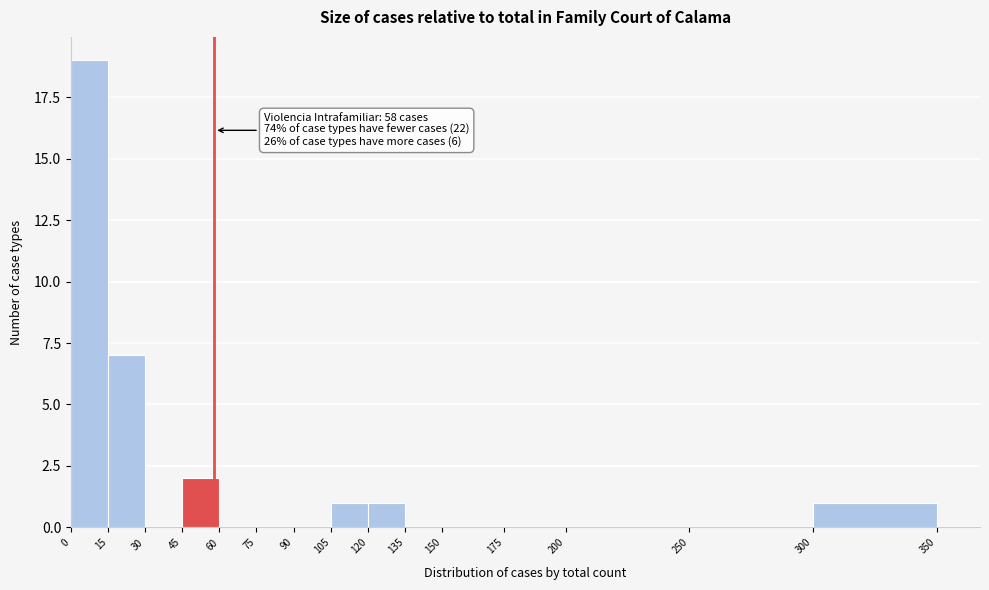

Which range on the x-axis has the tallest bar?

0 to 15